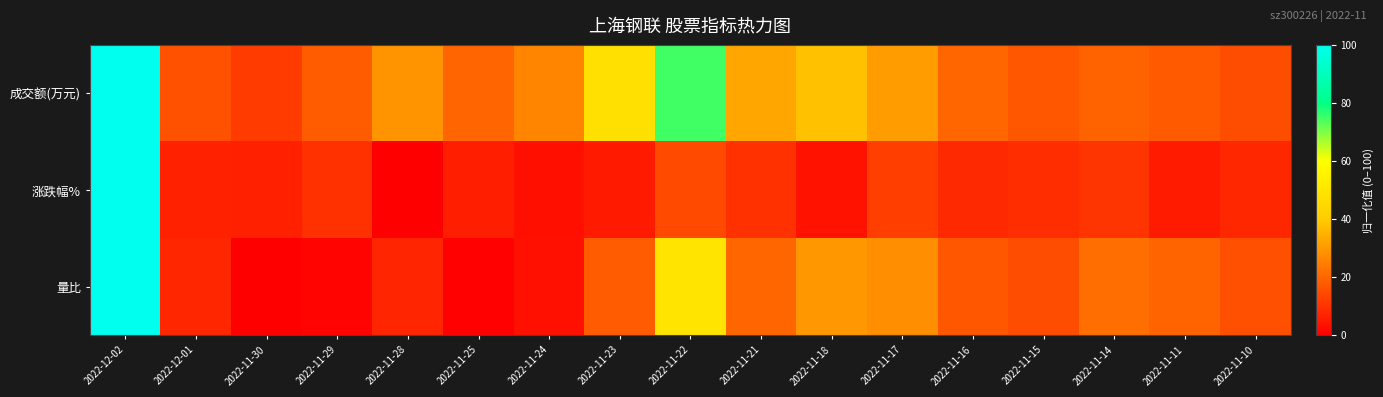

Rank the series by their maximum value, from highest to lowest.

成交额(万元), 涨跌幅%, 量比